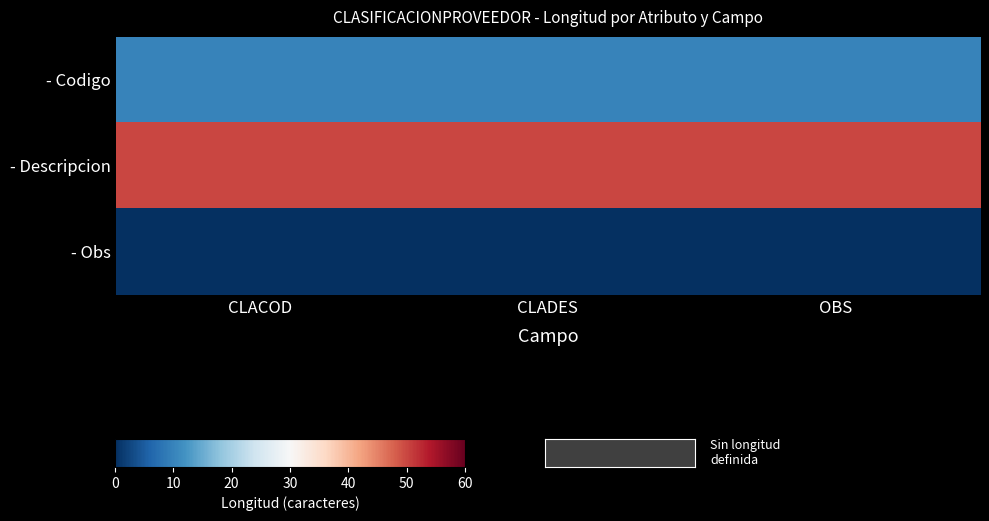

List the series in order of their overall mean, lowest first.

- Obs, - Codigo, - Descripcion